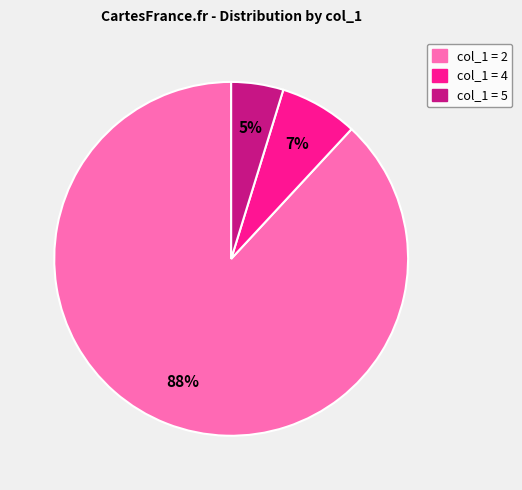

What is the majority slice?

col_1 = 2